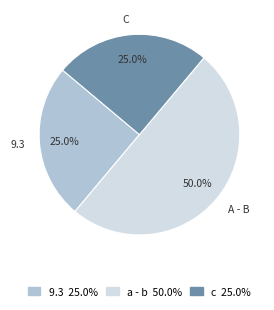

Count the number of slices in the pie.

3